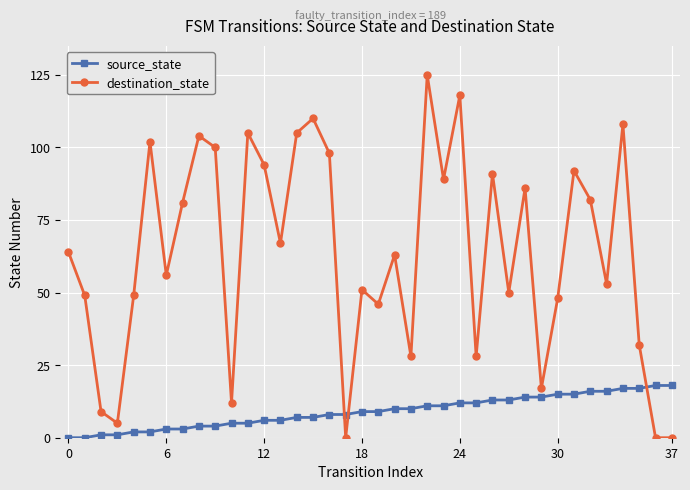

What are all the series names shown in the legend?

source_state, destination_state